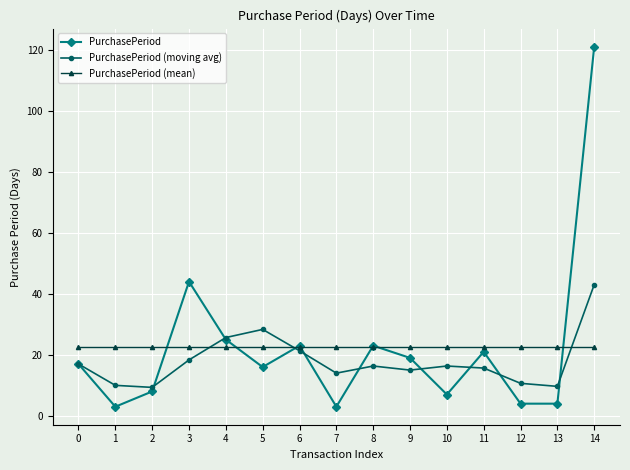

At which category does PurchasePeriod reach its first local valley?

1